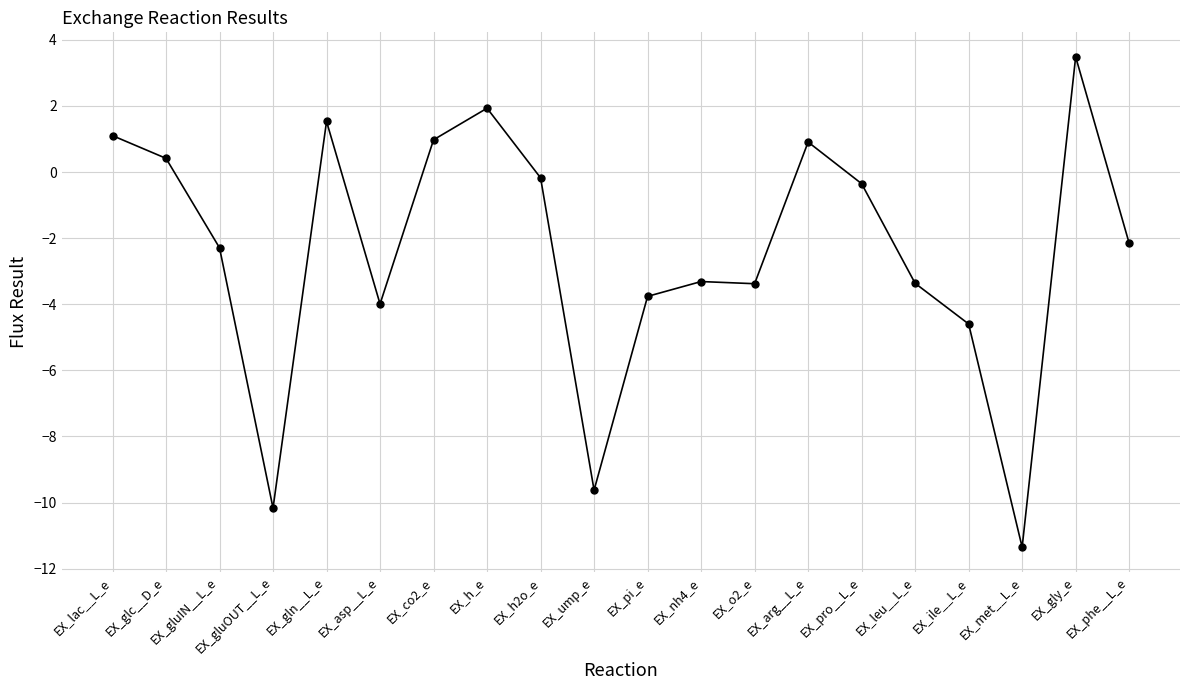

What is the value of the 19th point from the left?

3.5